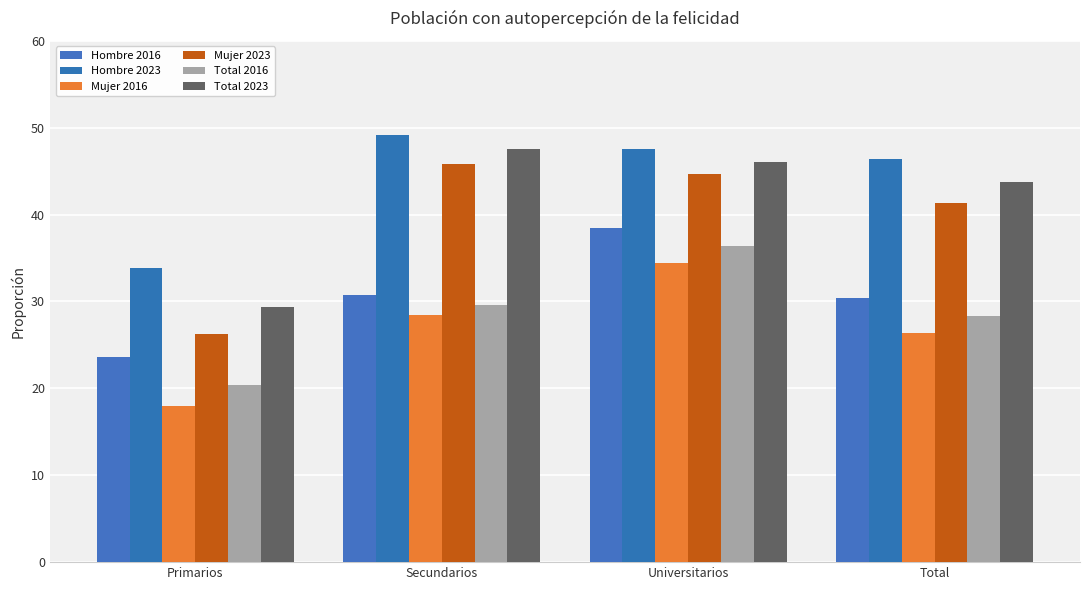

What is the smallest value displayed?

18.0